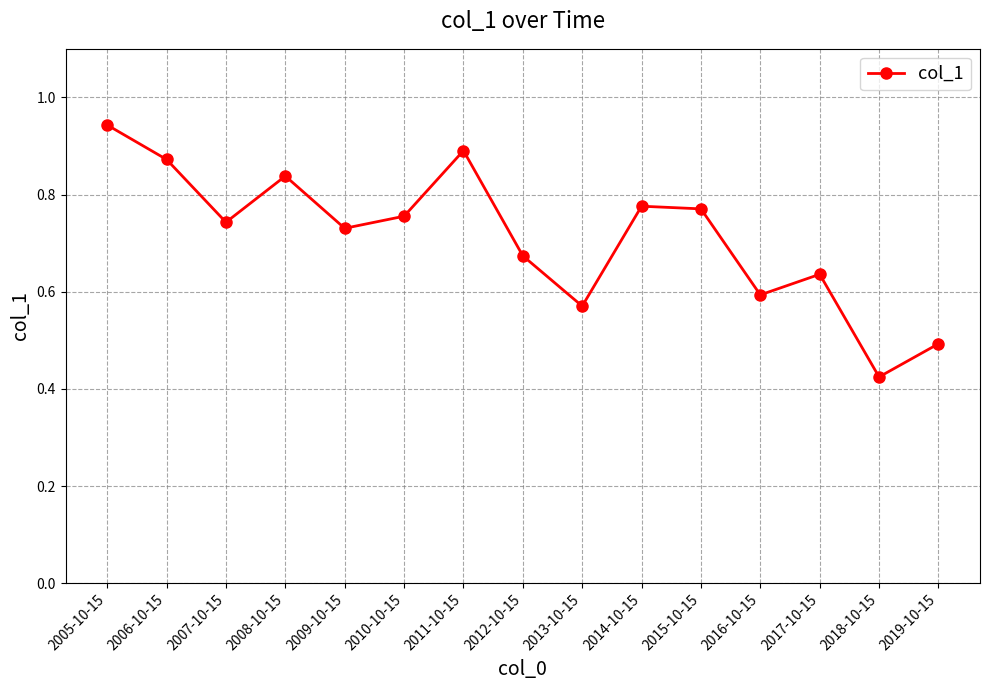

Which label corresponds to the smallest value in the chart?

2018-10-15